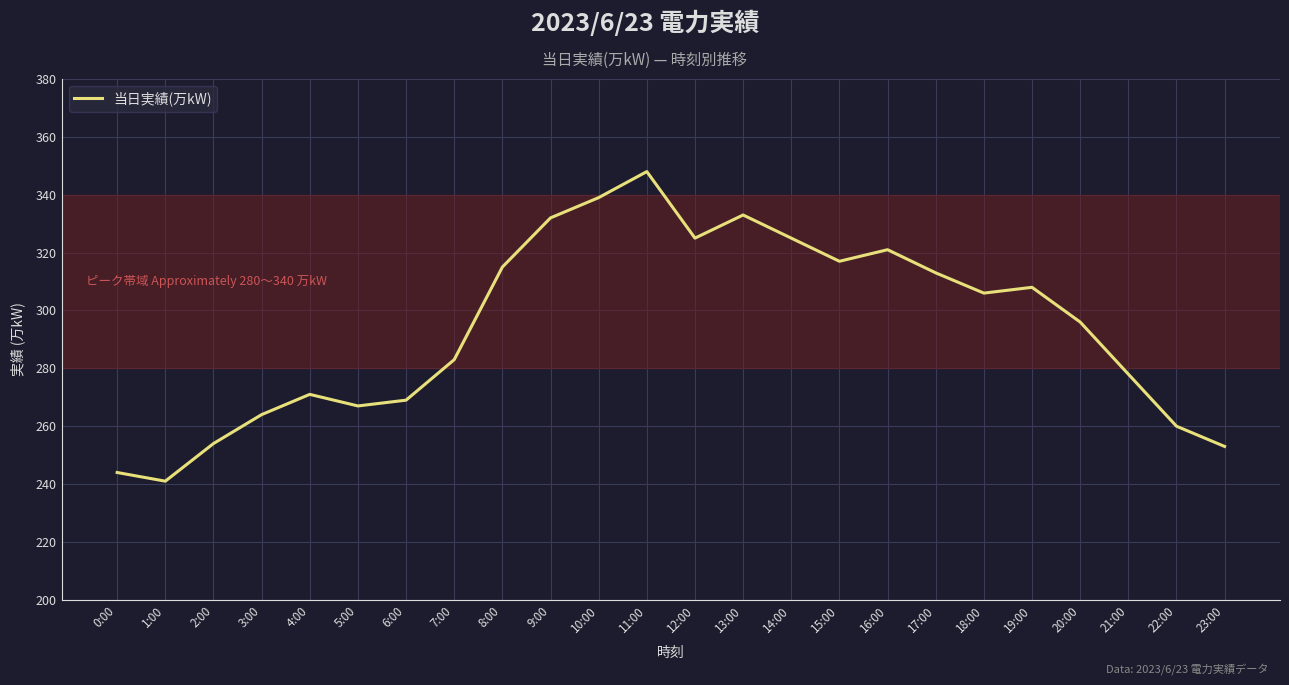

Is it true that the value at 20:00 is 422?

False